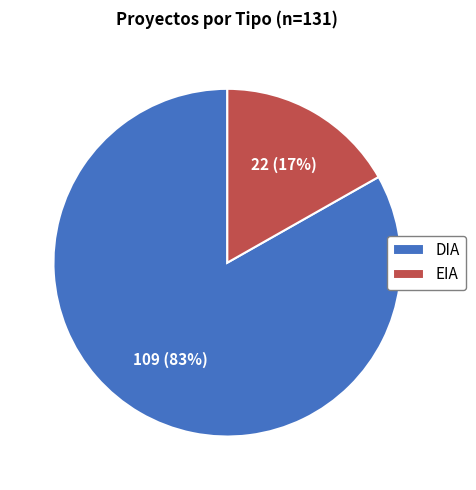

To the nearest percent, what is the average slice percentage?

50%